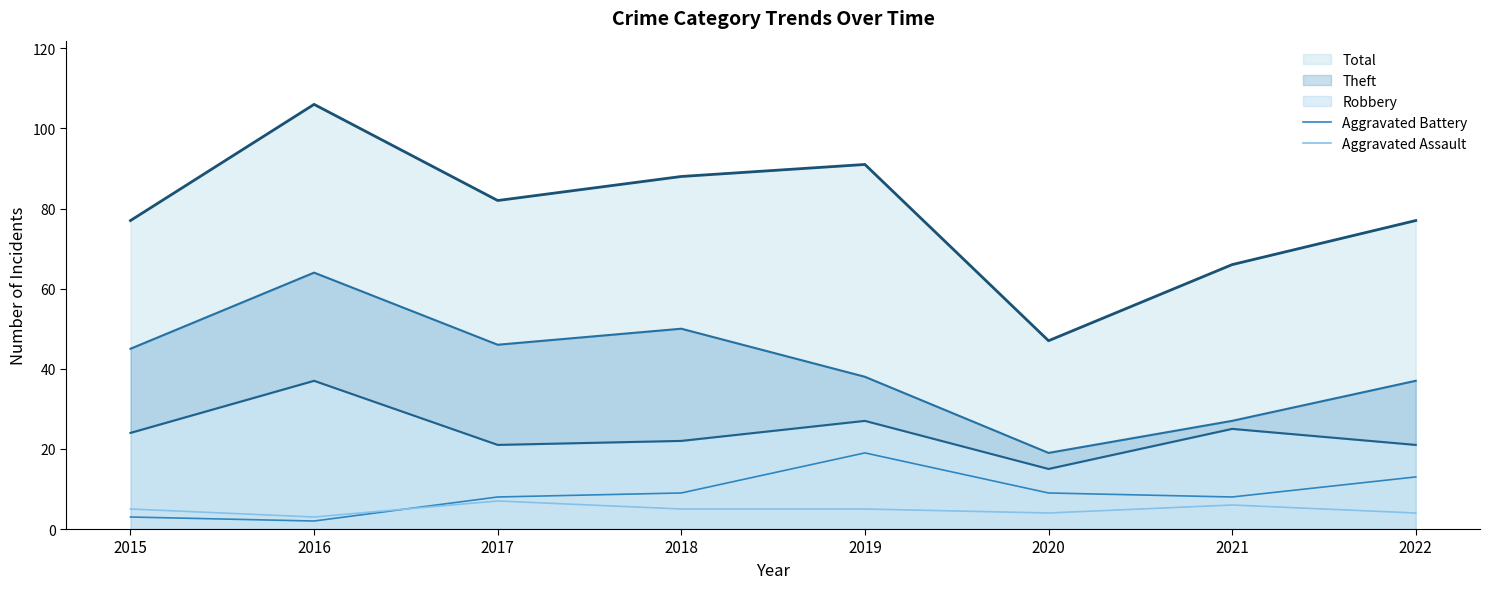

Does the chart have visible grid lines?

No